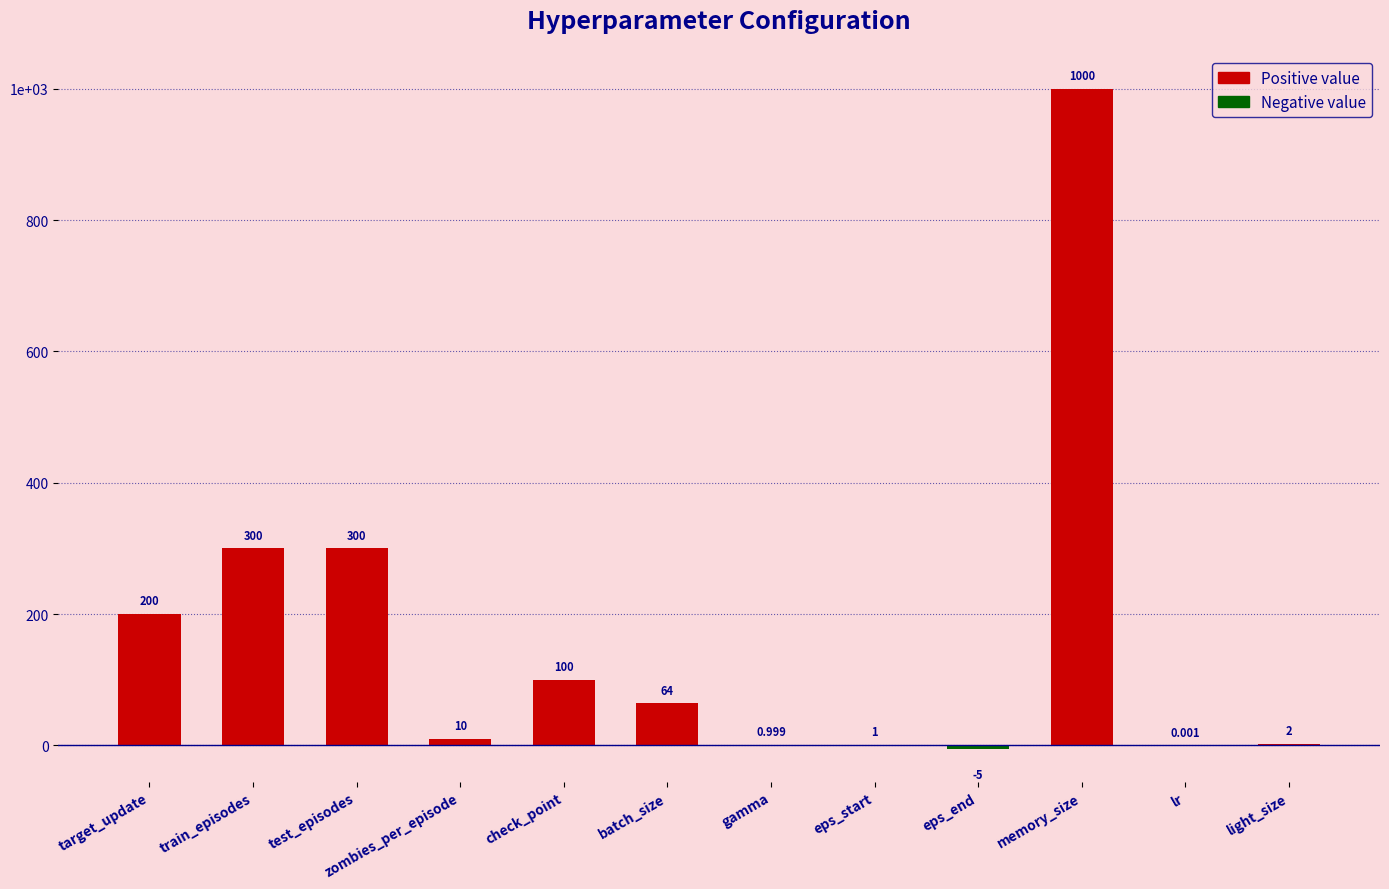

List the labels in order of value, smallest first.

eps_end, lr, gamma, eps_start, light_size, zombies_per_episode, batch_size, check_point, target_update, train_episodes, test_episodes, memory_size